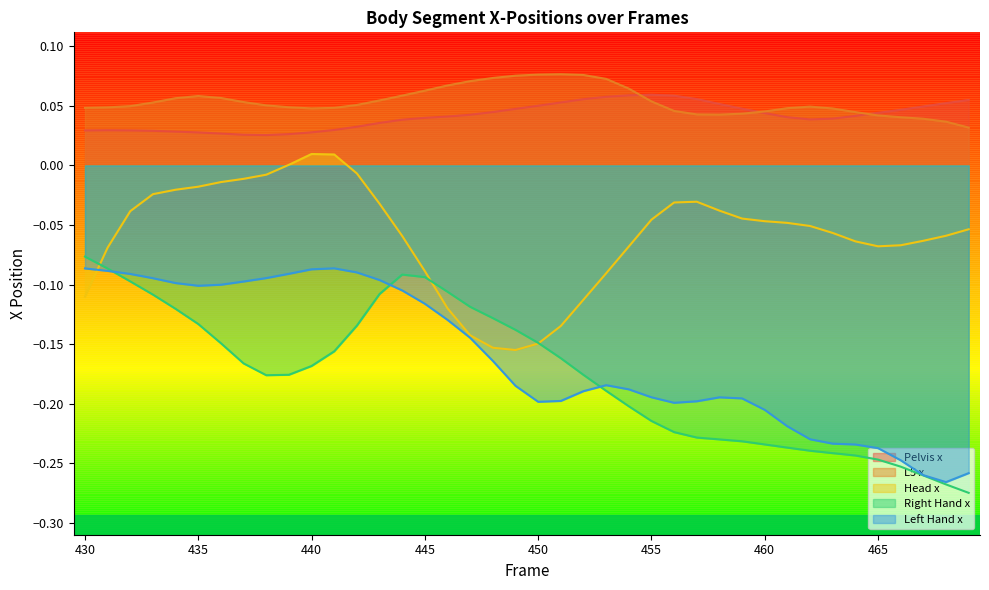

Reading right to left, what are all the values shown in this chart?

Pelvis x: 469=0.1	468=0.1	467=0.0	466=0.0	465=0.0	464=0.0	463=0.0	462=0.0	461=0.0	460=0.0	459=0.0	458=0.1	457=0.1	456=0.1	455=0.1	454=0.1	453=0.1	452=0.1	451=0.1	450=0.1	449=0.0	448=0.0	447=0.0	446=0.0	445=0.0	444=0.0	443=0.0	442=0.0	441=0.0	440=0.0	439=0.0	438=0.0	437=0.0	436=0.0	435=0.0	434=0.0	433=0.0	432=0.0	431=0.0	430=0.0
L5 x: 469=0.0	468=0.0	467=0.0	466=0.0	465=0.0	464=0.0	463=0.0	462=0.0	461=0.0	460=0.0	459=0.0	458=0.0	457=0.0	456=0.0	455=0.1	454=0.1	453=0.1	452=0.1	451=0.1	450=0.1	449=0.1	448=0.1	447=0.1	446=0.1	445=0.1	444=0.1	443=0.1	442=0.1	441=0.0	440=0.0	439=0.0	438=0.1	437=0.1	436=0.1	435=0.1	434=0.1	433=0.1	432=0.0	431=0.0	430=0.0
Head x: 469=-0.1	468=-0.1	467=-0.1	466=-0.1	465=-0.1	464=-0.1	463=-0.1	462=-0.1	461=-0.0	460=-0.0	459=-0.0	458=-0.0	457=-0.0	456=-0.0	455=-0.0	454=-0.1	453=-0.1	452=-0.1	451=-0.1	450=-0.1	449=-0.2	448=-0.2	447=-0.1	446=-0.1	445=-0.1	444=-0.1	443=-0.0	442=-0.0	441=0.0	440=0.0	439=0.0	438=-0.0	437=-0.0	436=-0.0	435=-0.0	434=-0.0	433=-0.0	432=-0.0	431=-0.1	430=-0.1
Right Hand x: 469=-0.3	468=-0.3	467=-0.3	466=-0.3	465=-0.2	464=-0.2	463=-0.2	462=-0.2	461=-0.2	460=-0.2	459=-0.2	458=-0.2	457=-0.2	456=-0.2	455=-0.2	454=-0.2	453=-0.2	452=-0.2	451=-0.2	450=-0.1	449=-0.1	448=-0.1	447=-0.1	446=-0.1	445=-0.1	444=-0.1	443=-0.1	442=-0.1	441=-0.2	440=-0.2	439=-0.2	438=-0.2	437=-0.2	436=-0.1	435=-0.1	434=-0.1	433=-0.1	432=-0.1	431=-0.1	430=-0.1
Left Hand x: 469=-0.3	468=-0.3	467=-0.3	466=-0.2	465=-0.2	464=-0.2	463=-0.2	462=-0.2	461=-0.2	460=-0.2	459=-0.2	458=-0.2	457=-0.2	456=-0.2	455=-0.2	454=-0.2	453=-0.2	452=-0.2	451=-0.2	450=-0.2	449=-0.2	448=-0.2	447=-0.1	446=-0.1	445=-0.1	444=-0.1	443=-0.1	442=-0.1	441=-0.1	440=-0.1	439=-0.1	438=-0.1	437=-0.1	436=-0.1	435=-0.1	434=-0.1	433=-0.1	432=-0.1	431=-0.1	430=-0.1